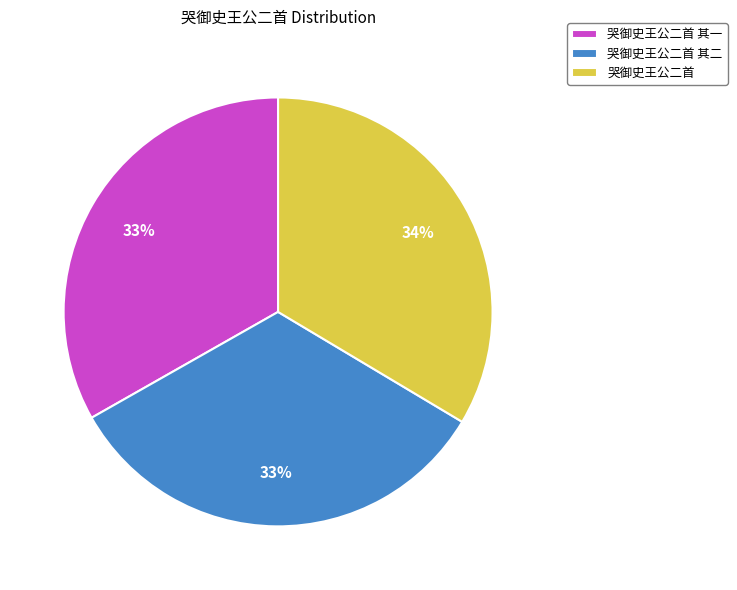

The 哭御史王公二首 slice represents 34% of the pie. True or false?

True